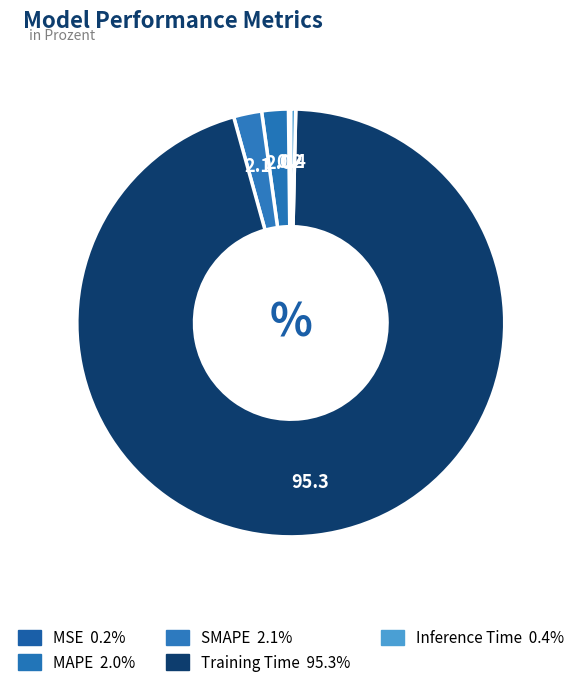

True or false: Training Time accounts for 95% of the total.

True